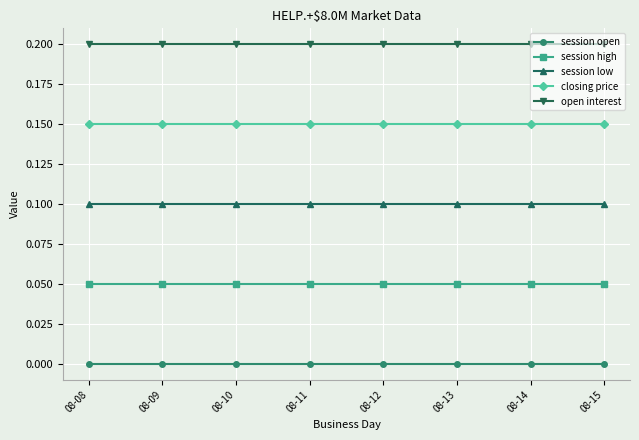

True or false: session low has a value of 0.1 at 08-08.

True